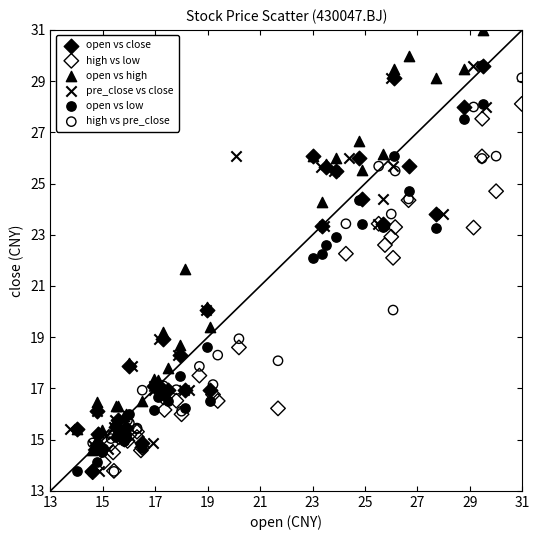

Which series contains the highest Y value?

open vs high